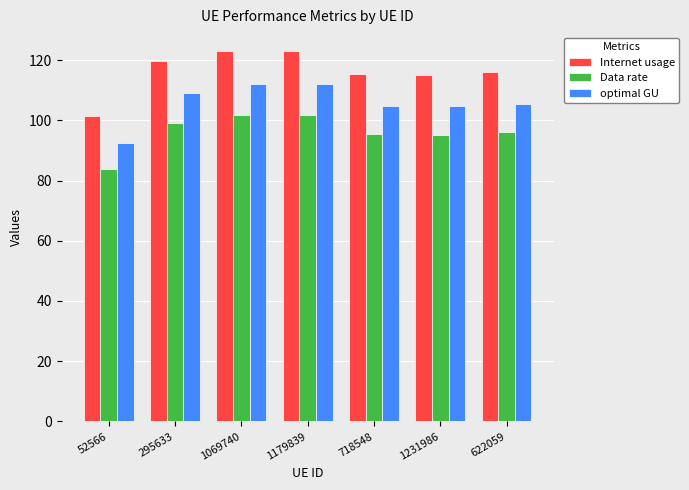

Is the value of optimal GU at 1231986 greater than the value of Data rate at 52566?

Yes